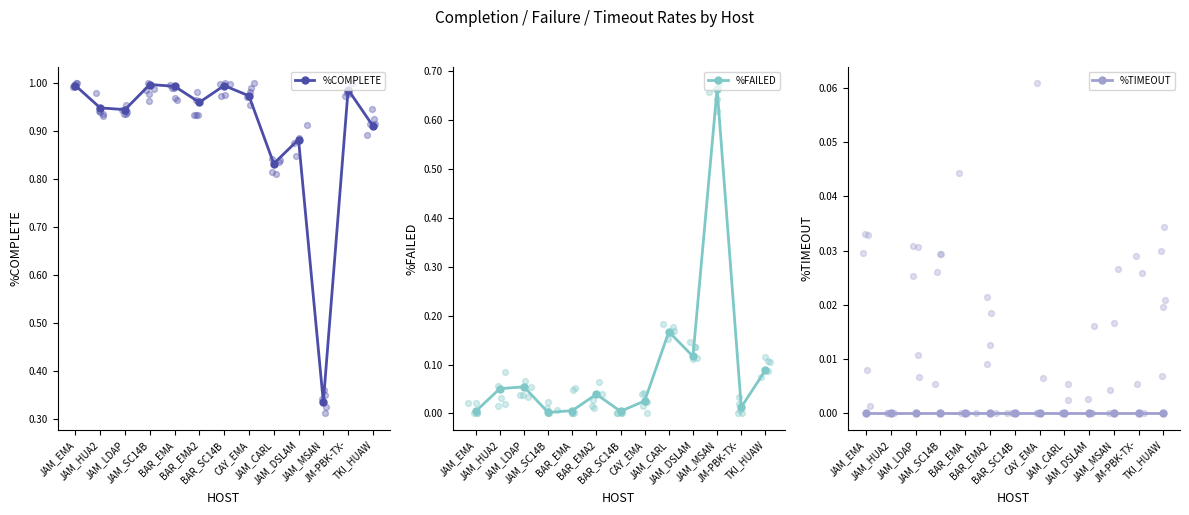

Which series reaches the maximum Y coordinate?

%COMPLETE